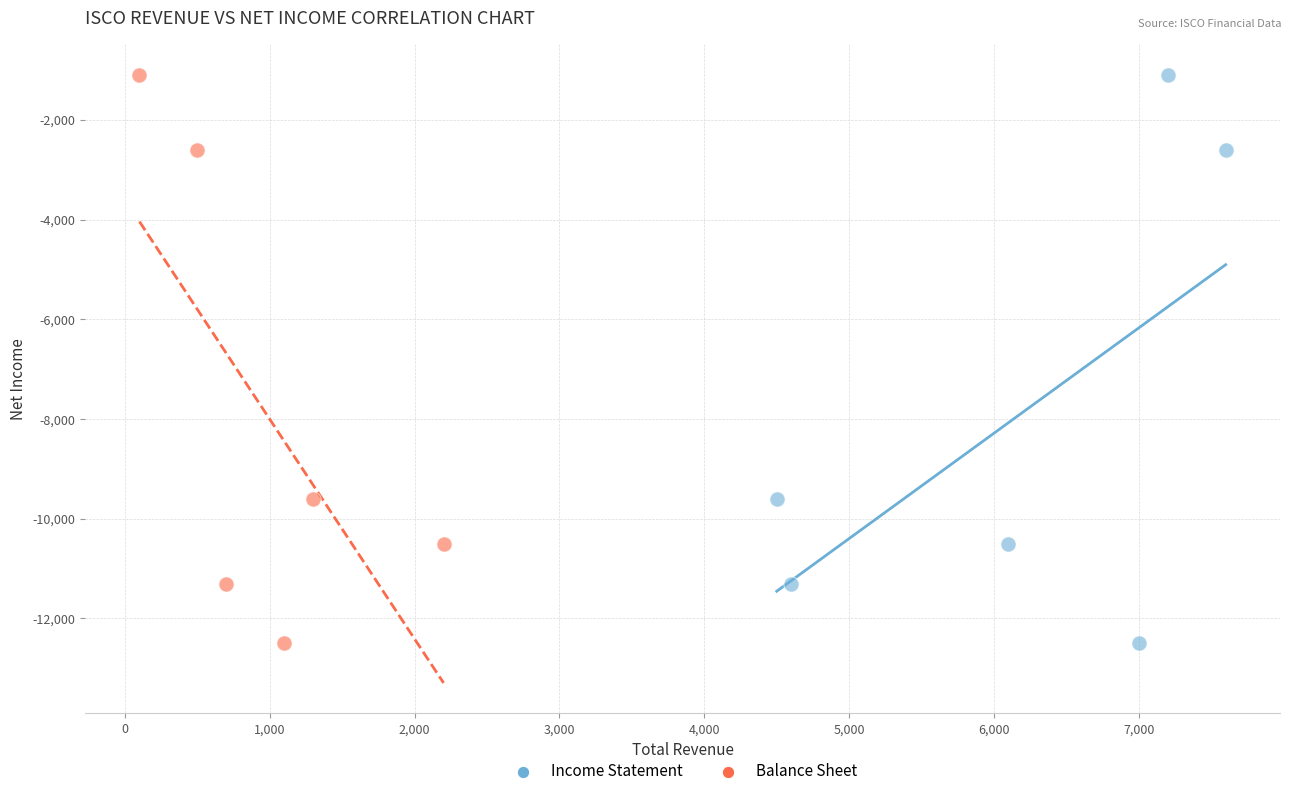

What are all the series names shown in the legend?

Income Statement, Balance Sheet